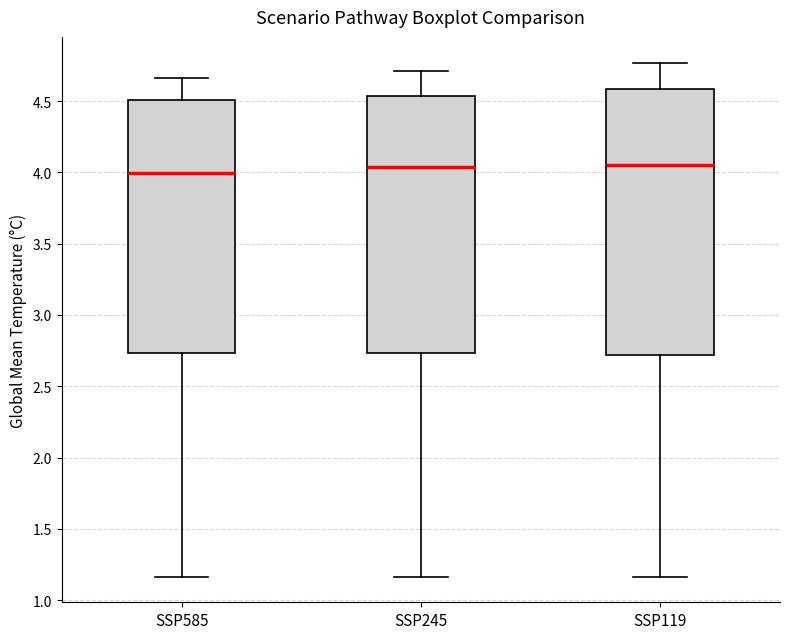

Reading left to right, read every box against the y-axis: the position of its median line, the range the box covers, and the ends of its whiskers. The values are not printed on the chart, so give them approximately, as read against the axis.

SSP585: median 4.00, box 2.75 to 4.50, whiskers 1.15 to 4.65
SSP245: median 4.05, box 2.75 to 4.55, whiskers 1.15 to 4.70
SSP119: median 4.05, box 2.70 to 4.60, whiskers 1.15 to 4.75